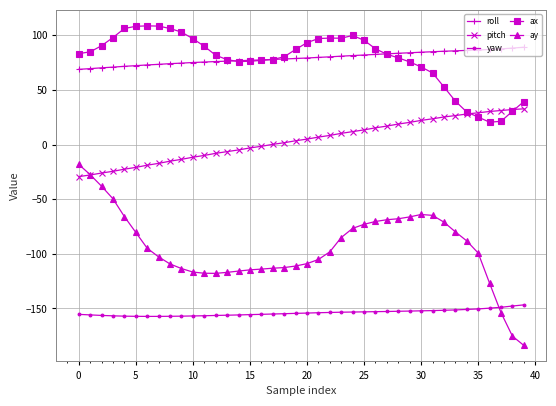

How many values in the ay series exceed -98?

19